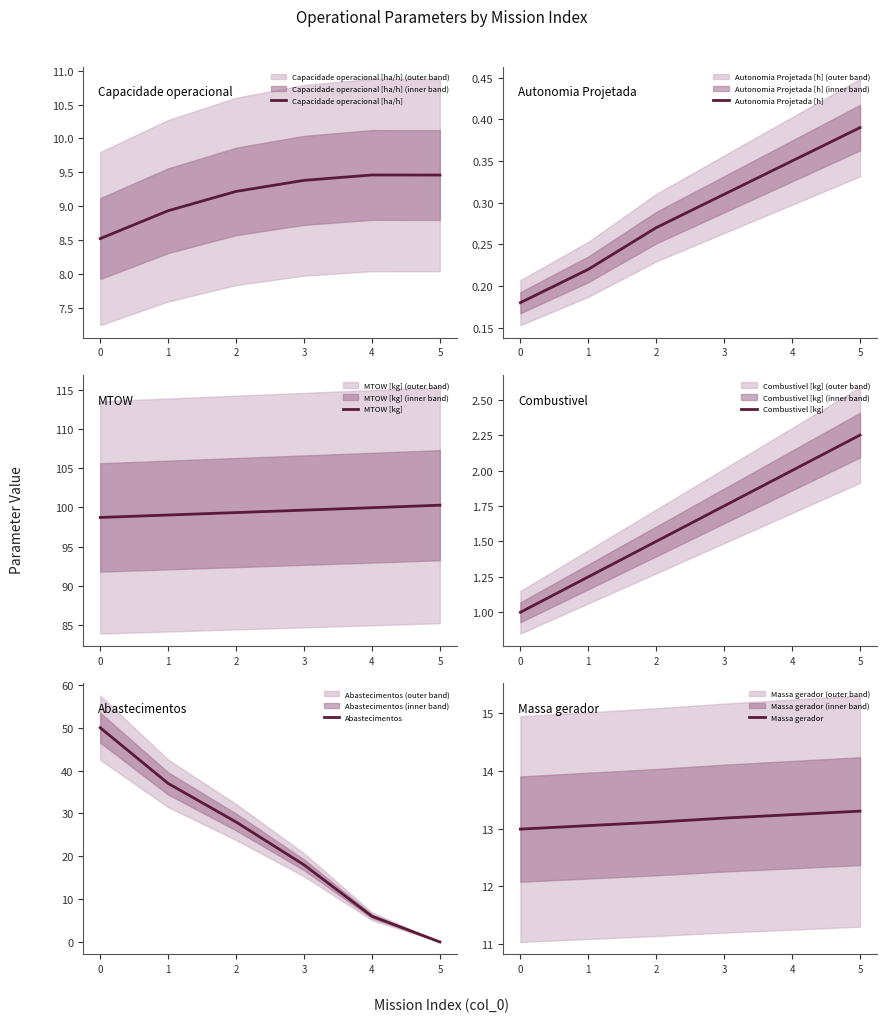

Which series has the widest spread of values?

Abastecimentos